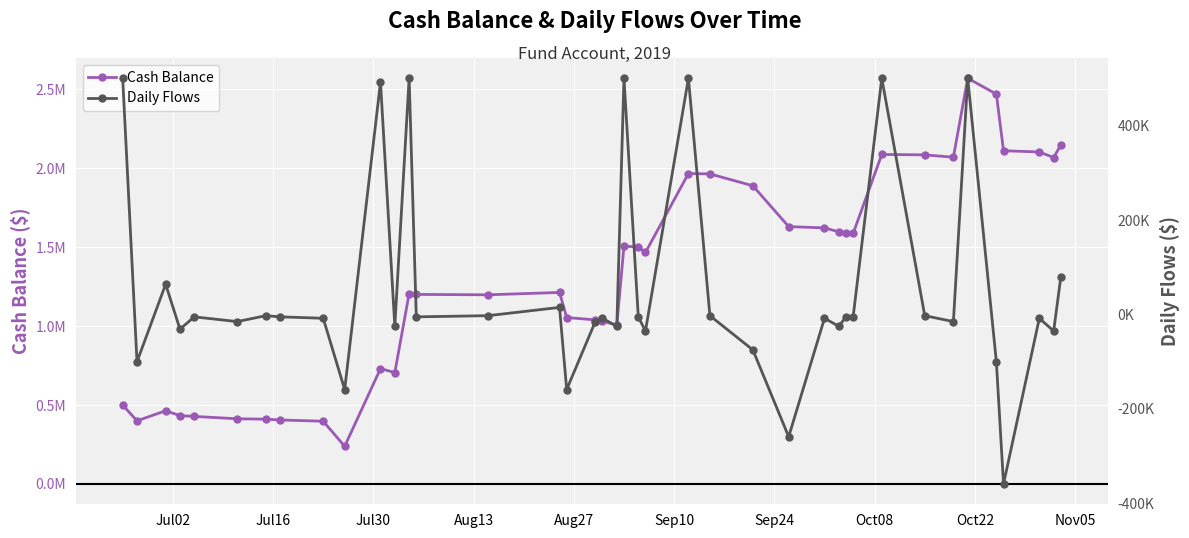

How many negative values does the Daily Flows series have?

30